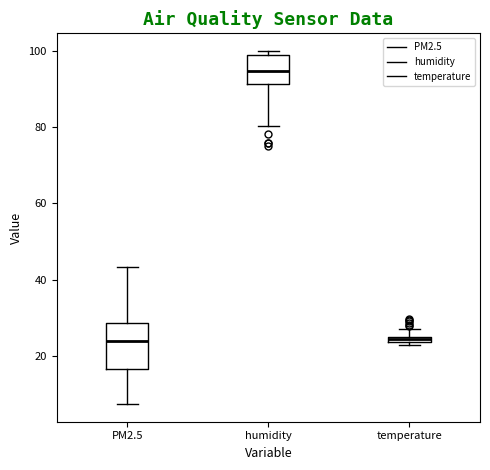

Which box is the tallest, from its lower edge to its upper edge?

PM2.5